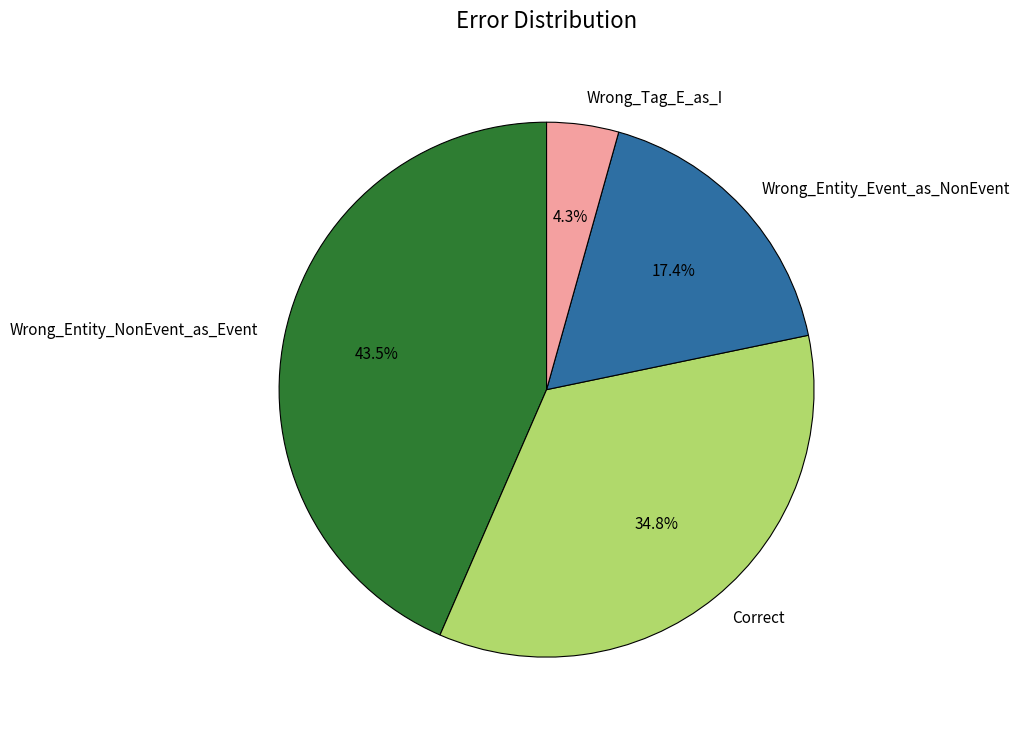

What percentage is NOT represented by Correct?

65.2%